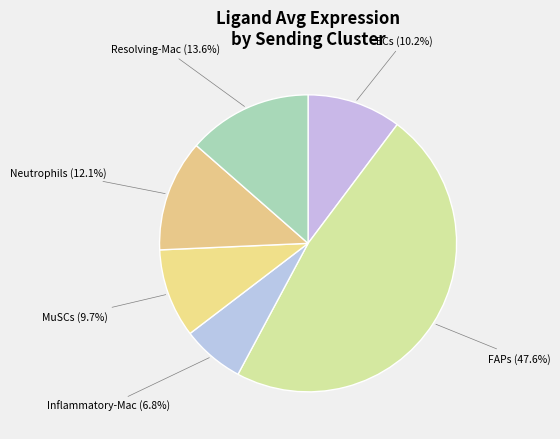

True or false: FAPs accounts for 61% of the total.

False